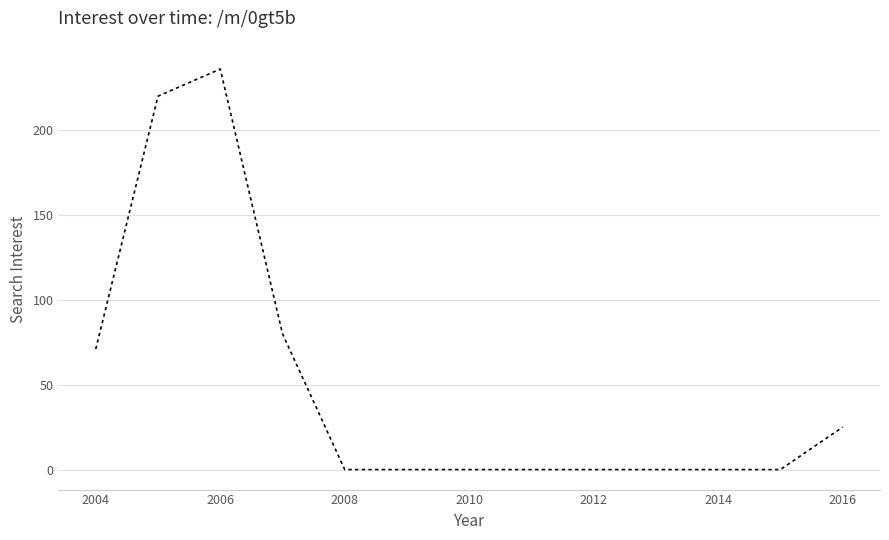

What is the difference between the maximum and minimum values?

236